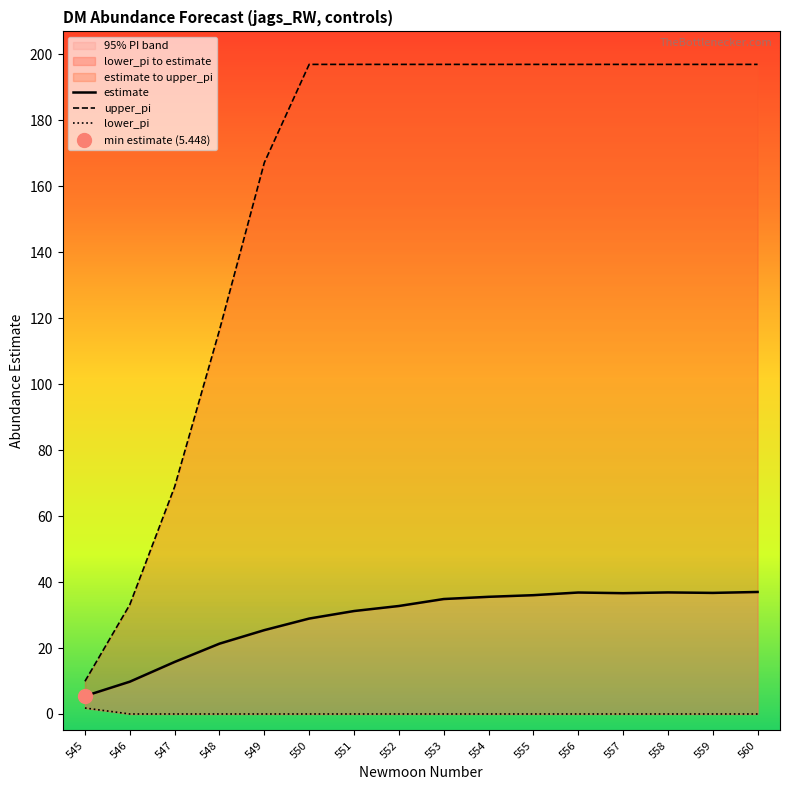

At which label does estimate first exceed 34?

553